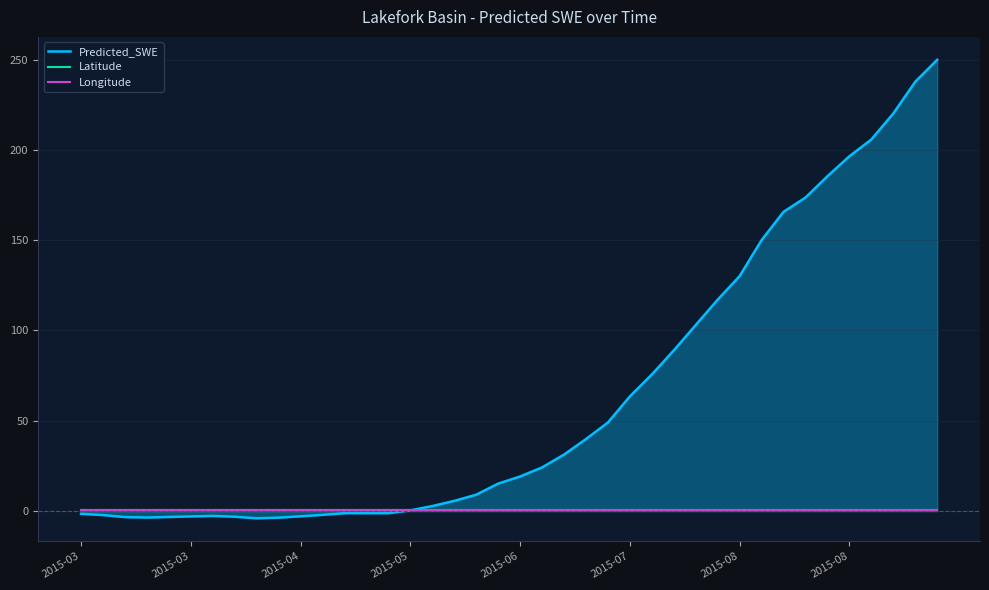

What is the greatest value displayed?

250.0